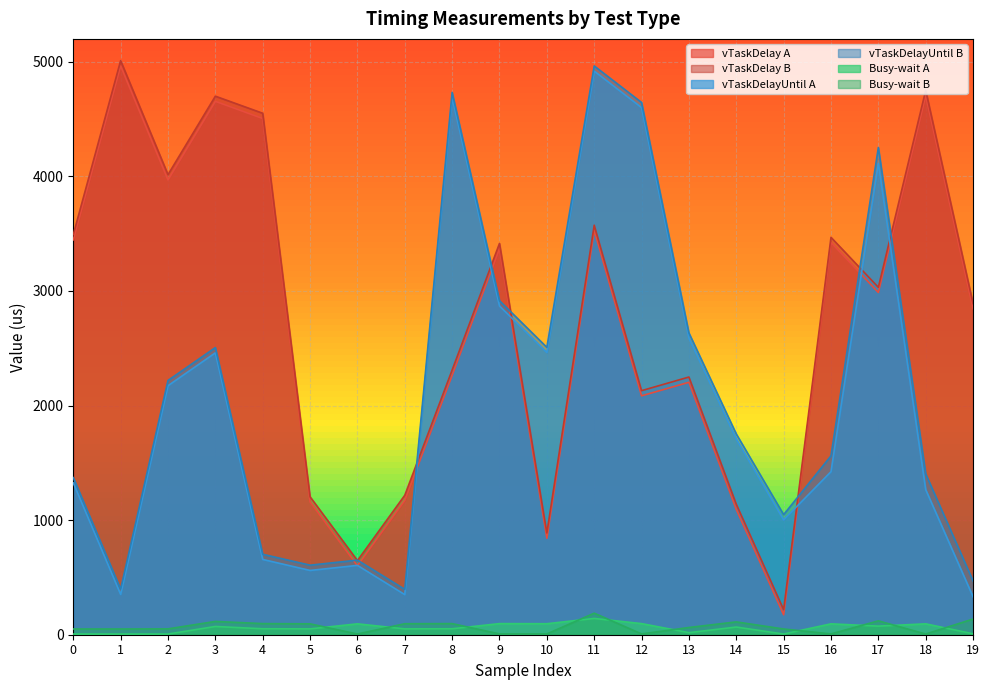

True or false: vTaskDelayUntil B has more than 0 interior local peaks.

True